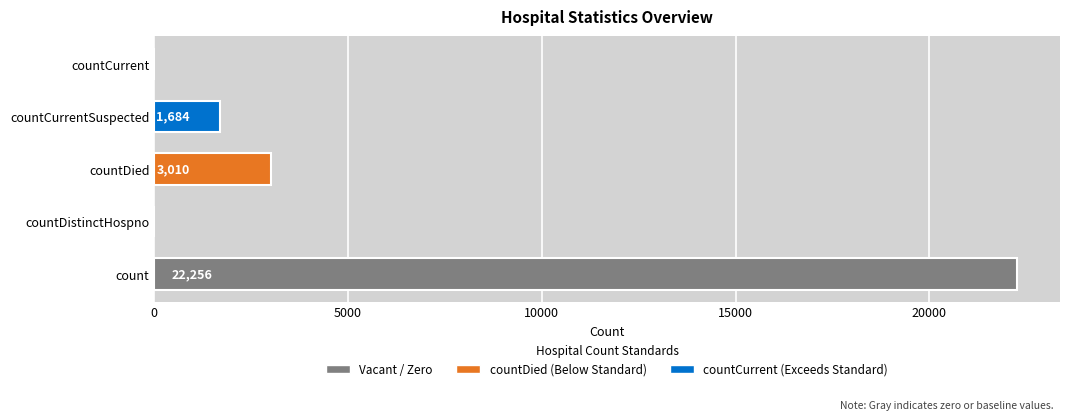

Which has a higher value, countCurrent or countDied?

countDied